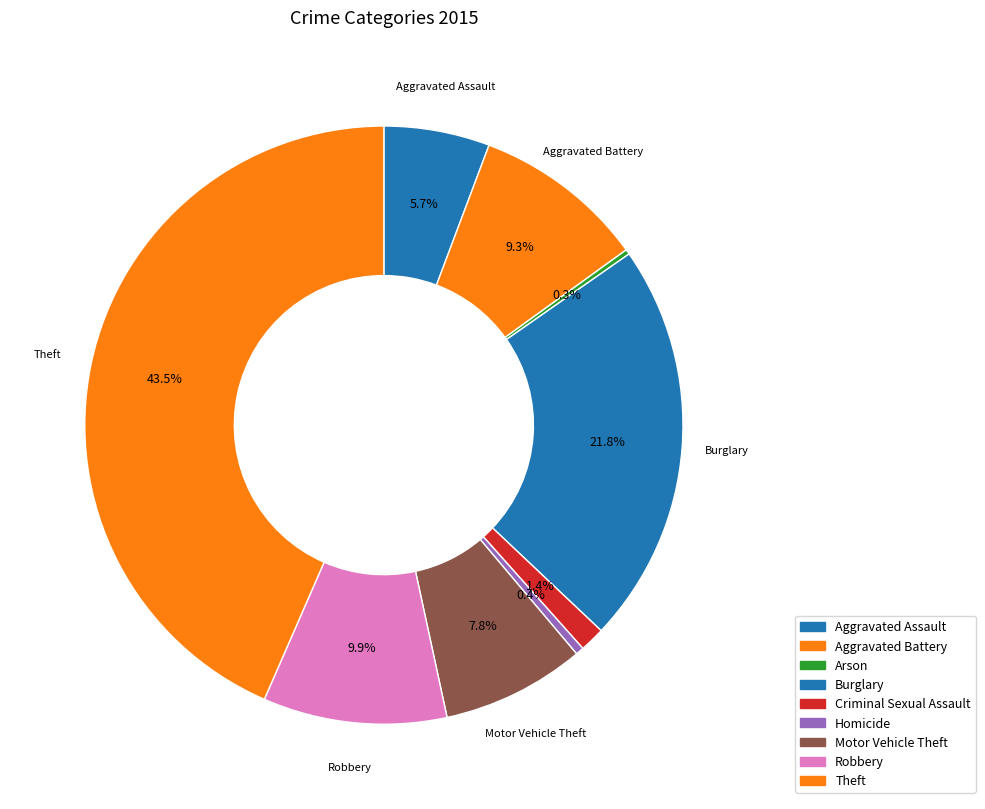

What portion of the pie excludes Arson?

99.7%